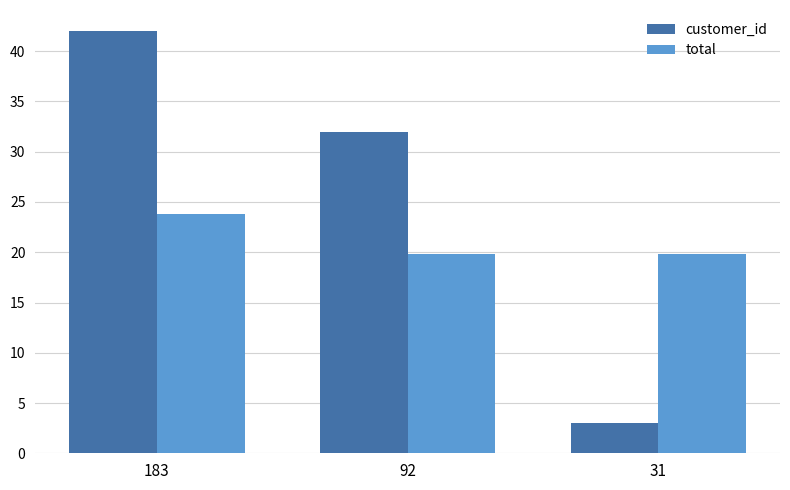

The value of total at 183 is 8.4. True or false?

False